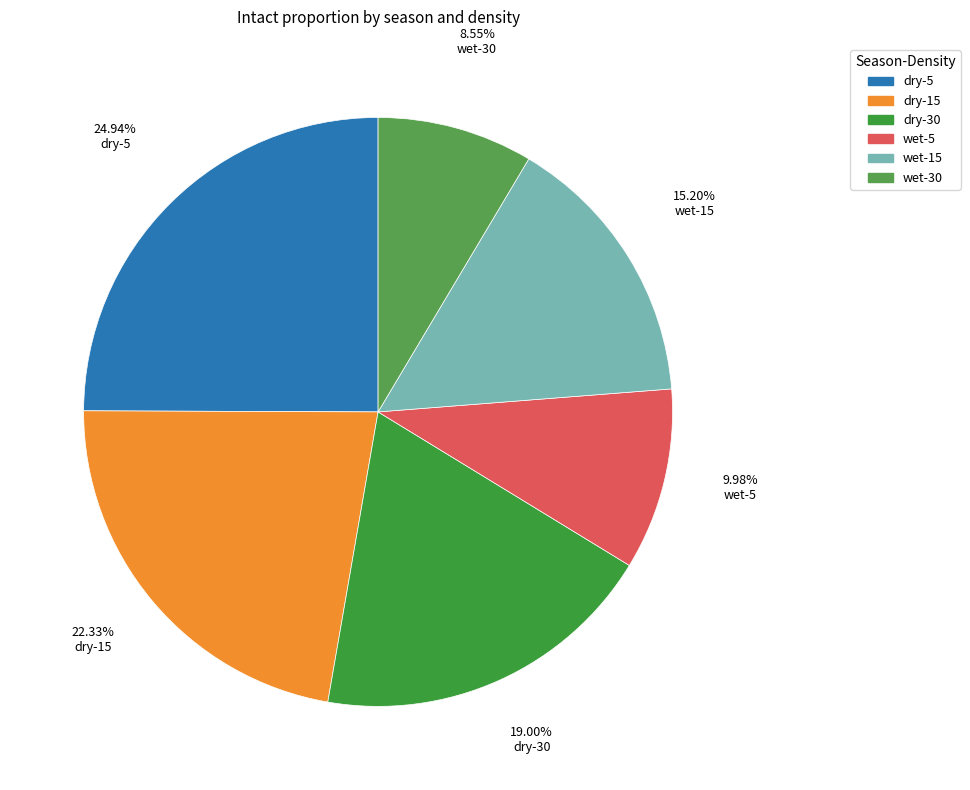

The wet-15 slice represents 15% of the pie. True or false?

True